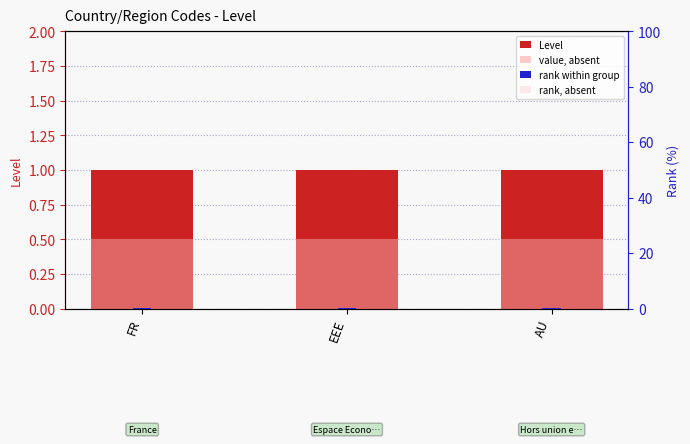

What is the minimum value for rank within group?

0.1